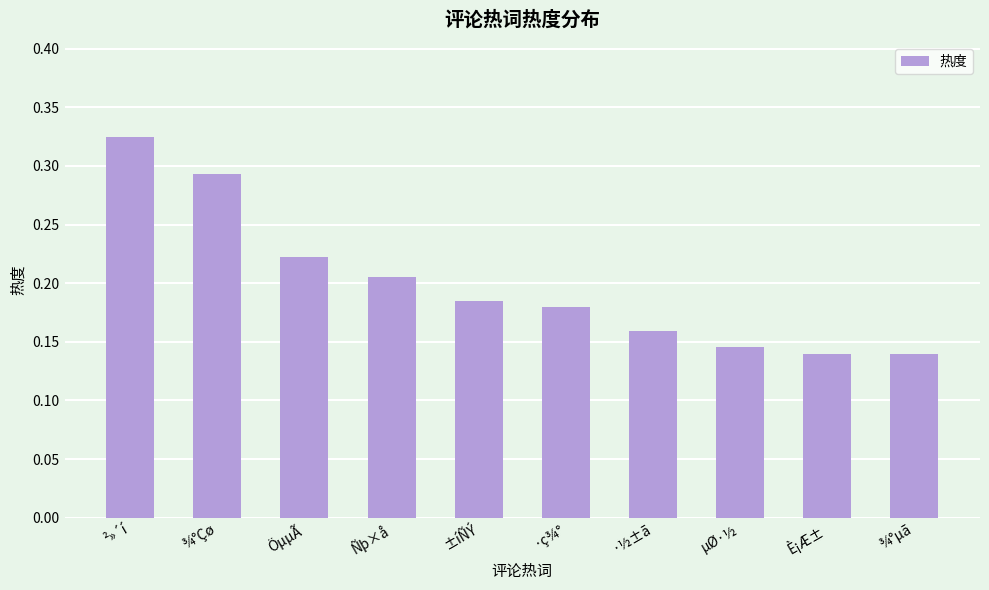

What position from the right is Ñþ×å?

7